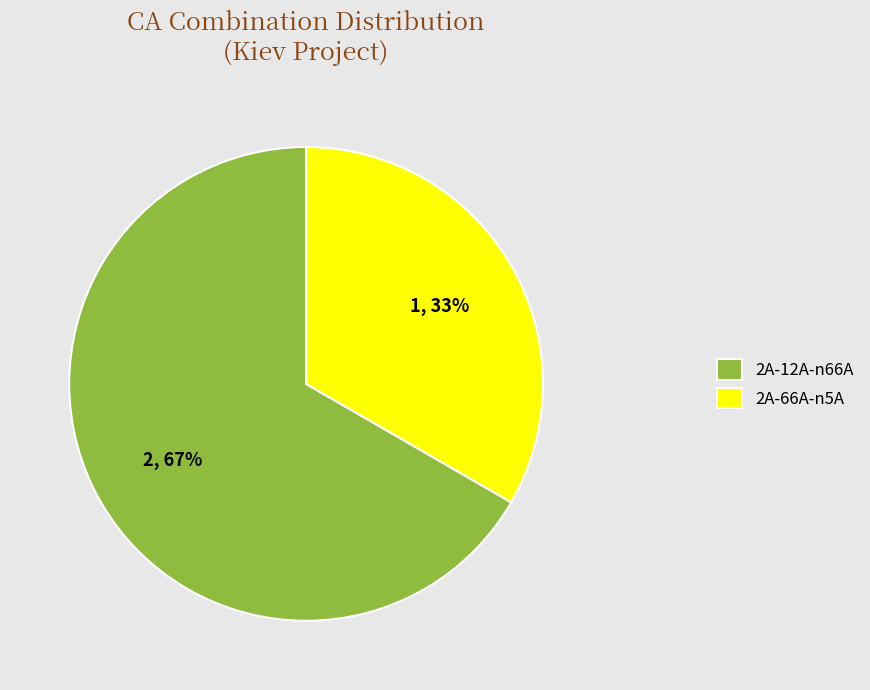

Between 2A-12A-n66A and 2A-66A-n5A, which is larger?

2A-12A-n66A